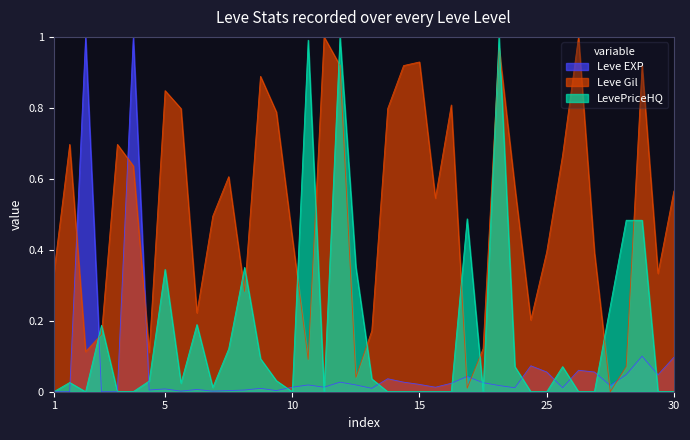

True or false: Leve Gil has a value of 0.4 at 25.

True